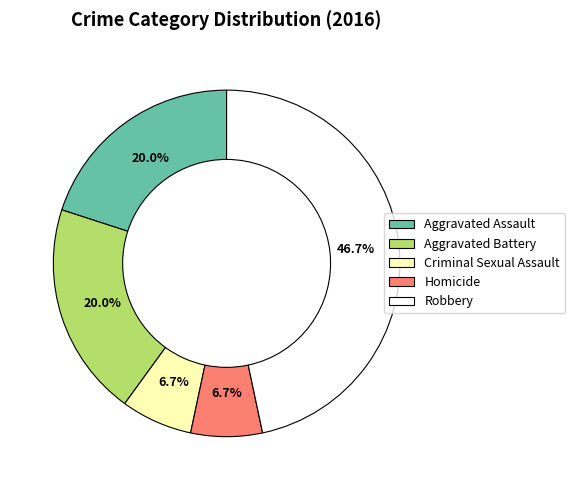

To the nearest percent, what portion does Aggravated Battery represent?

20%